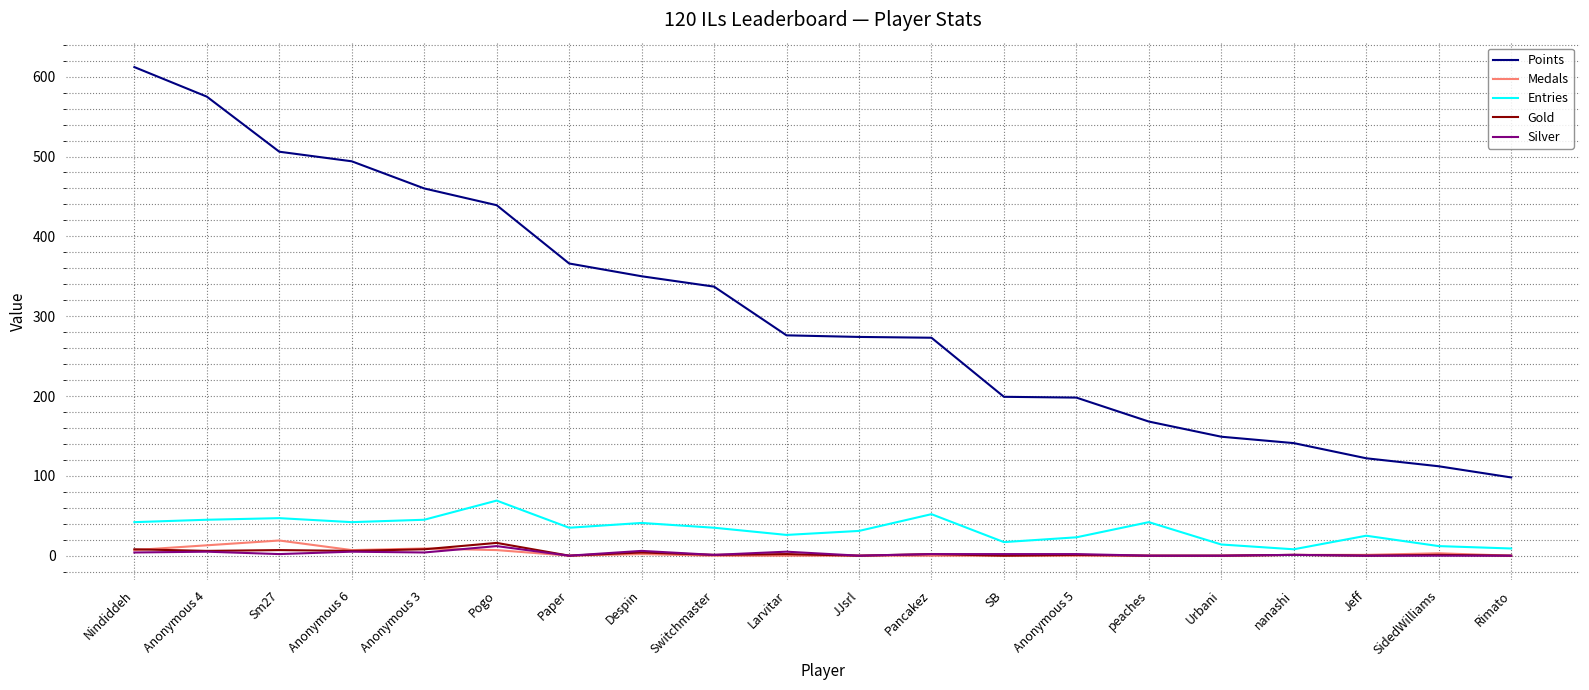

What position from the right is SidedWilliams?

2